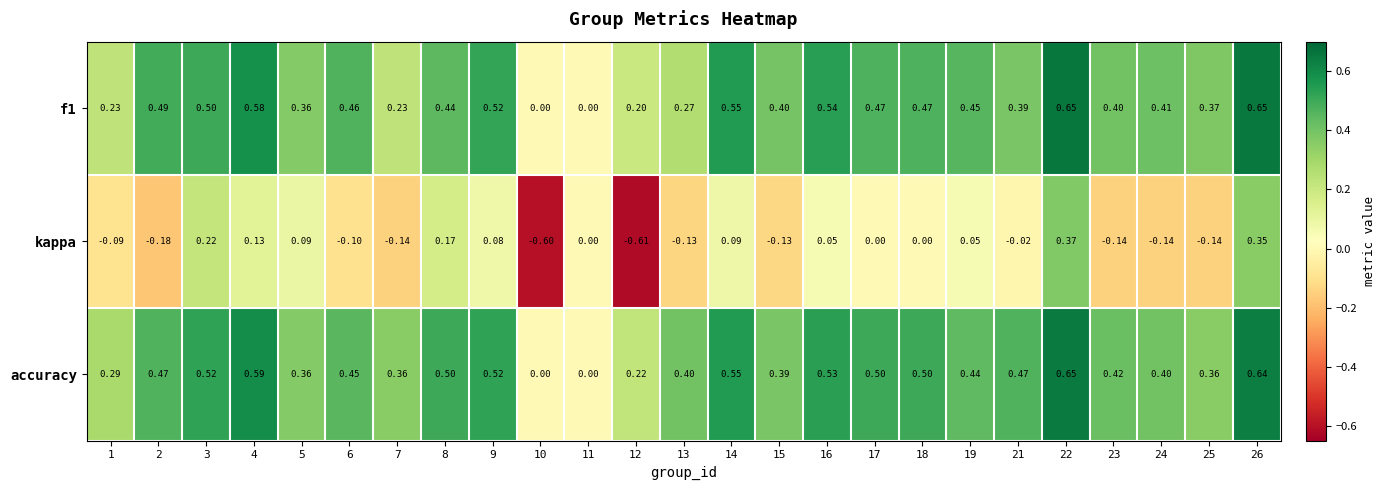

Which series has the largest range (max minus min)?

kappa